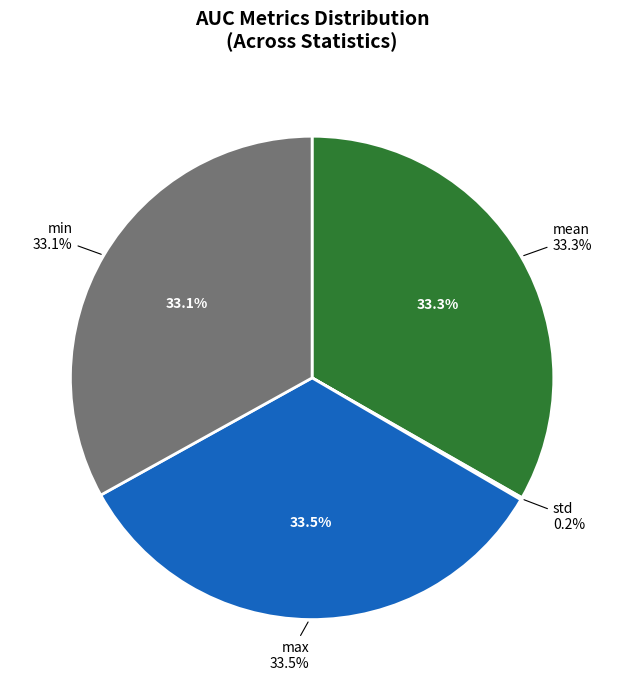

To the nearest percent, what percentage of the pie is mean?

33%